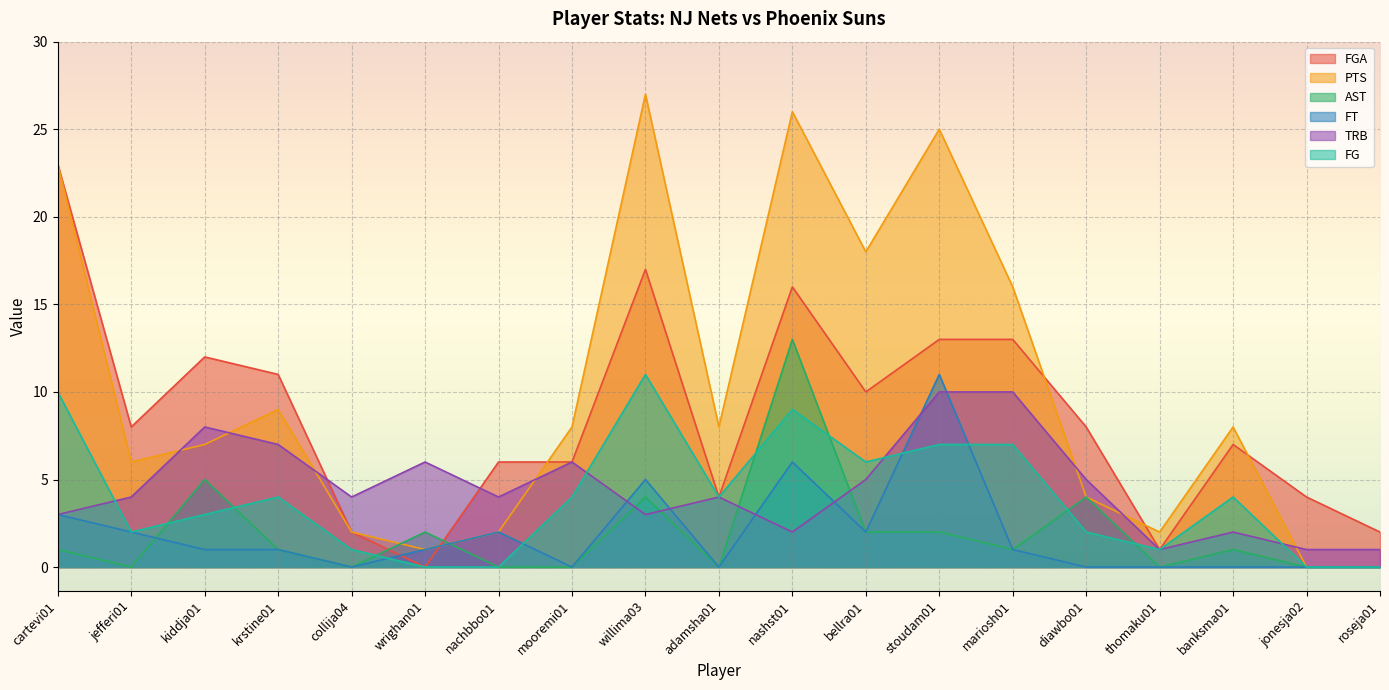

What is the sum of the TRB values at wrighan01 and diawbo01?

11